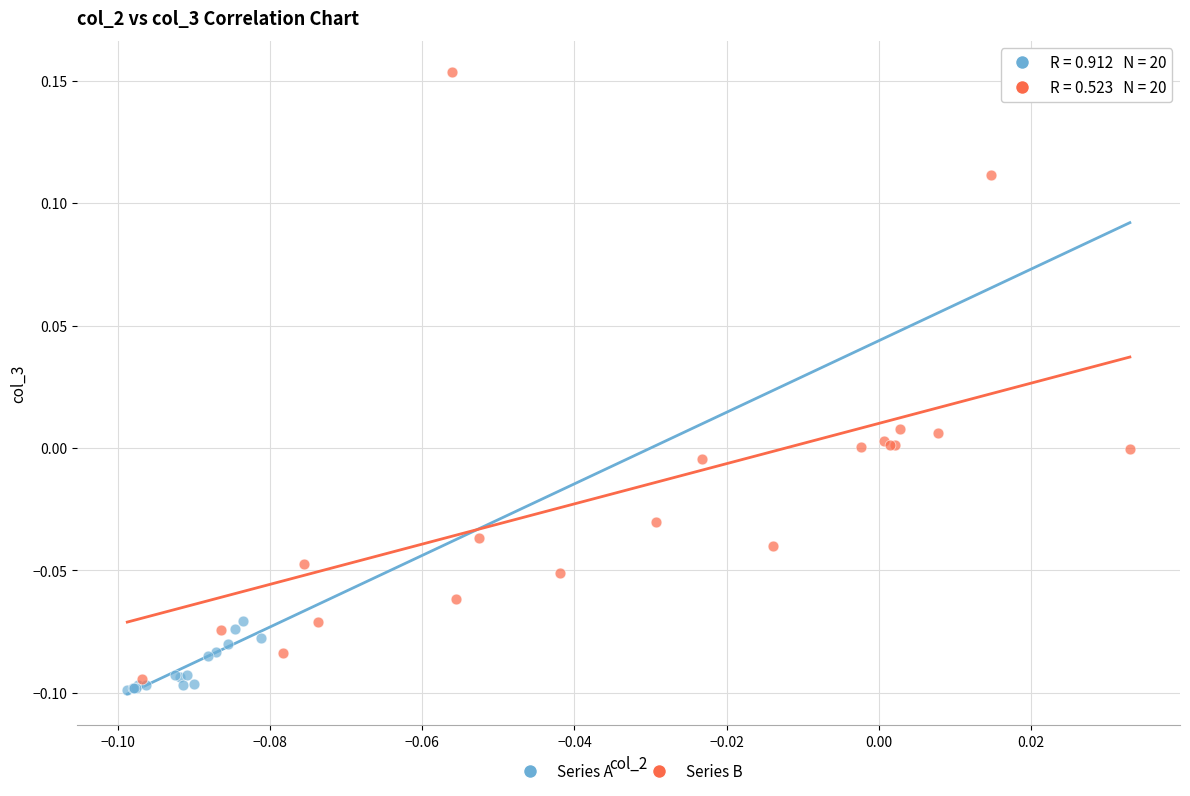

Which series has the largest Y range (max minus min)?

Series B